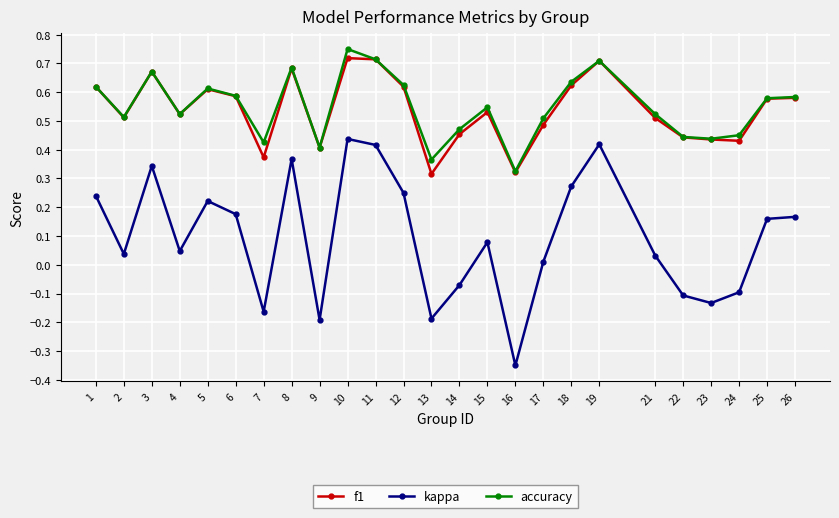

At which category does accuracy reach its first local valley?

2